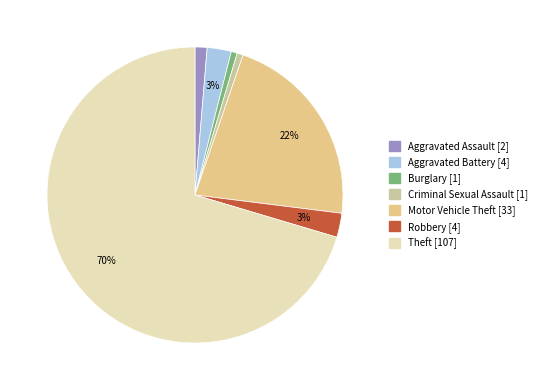

Does any single category account for the majority?

Yes